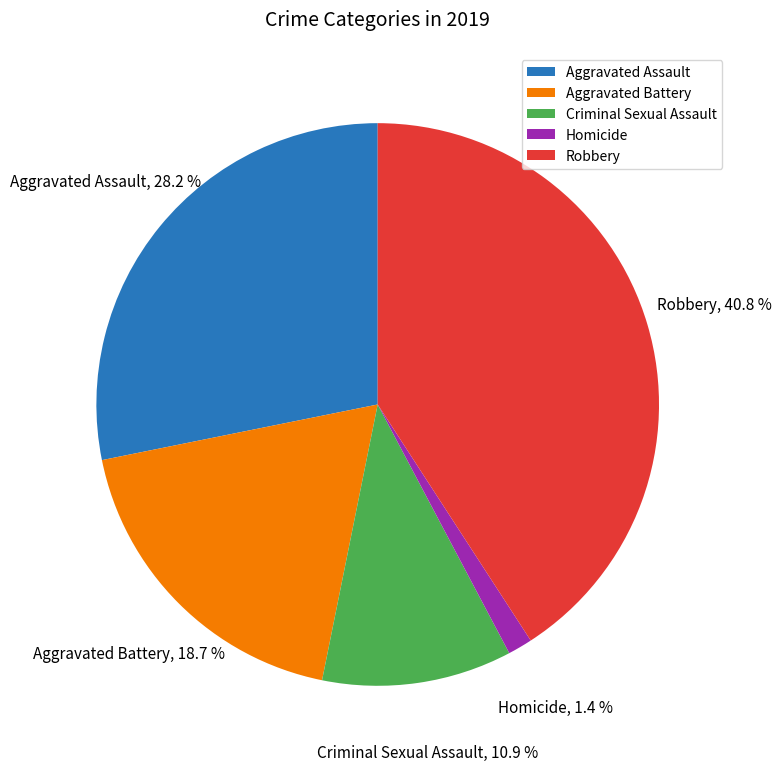

Count the number of slices in the pie.

5